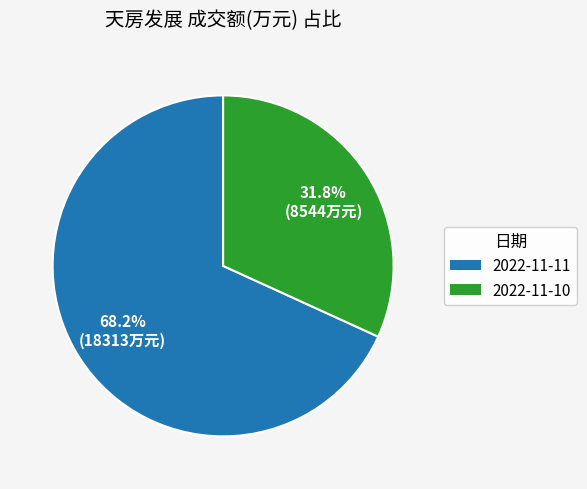

How many segments does this pie chart have?

2